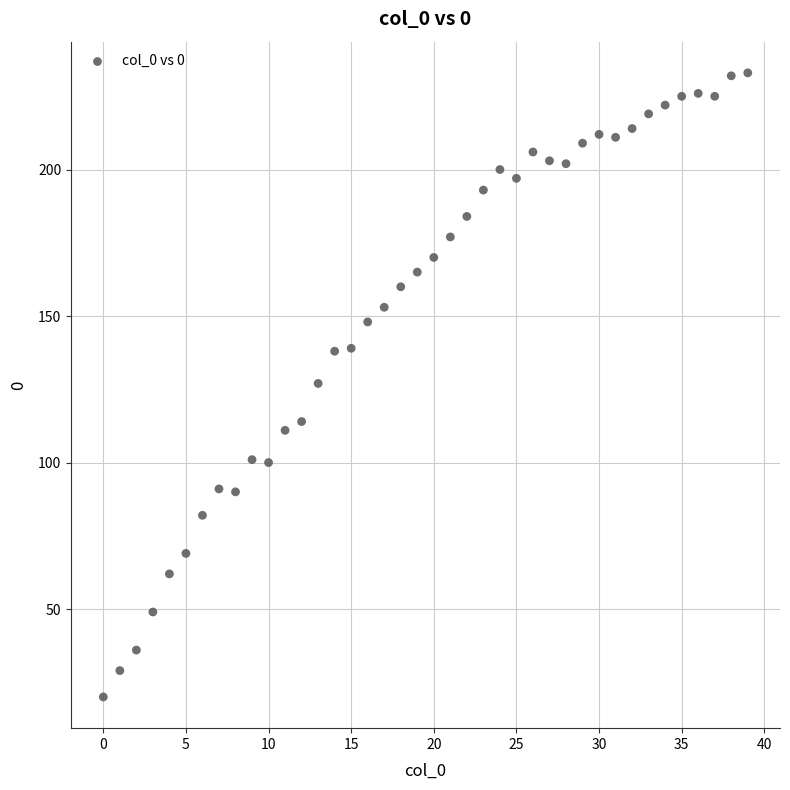

What is the range of Y values (max minus min)?

213